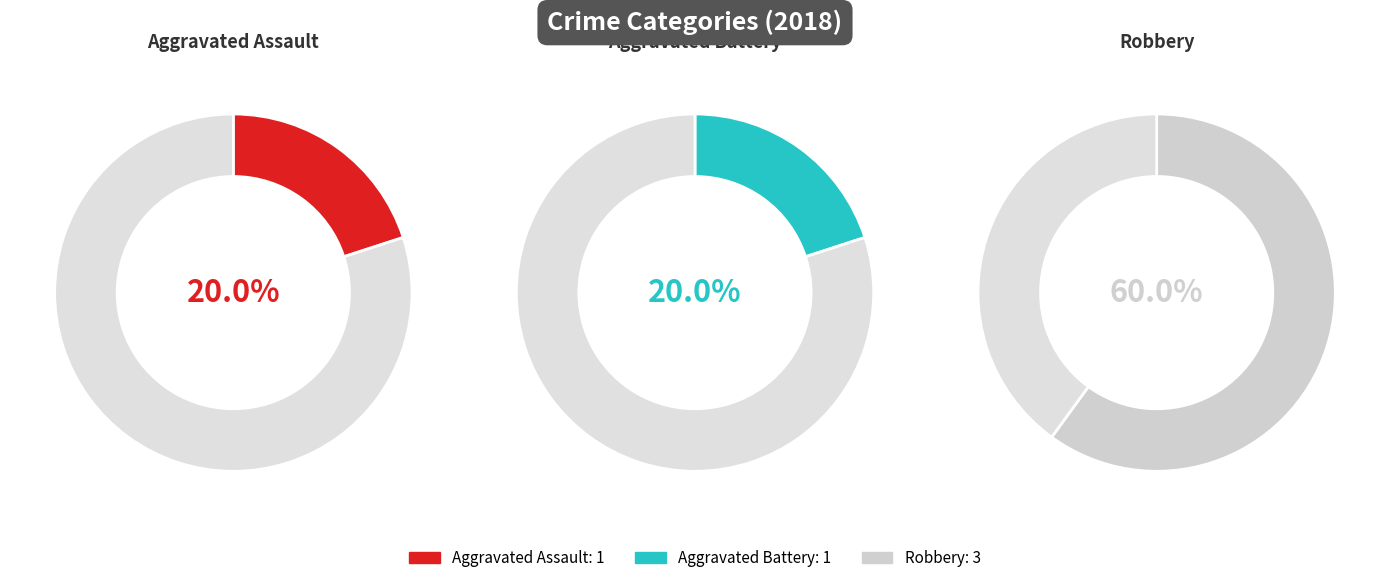

Which slice is the largest?

Robbery